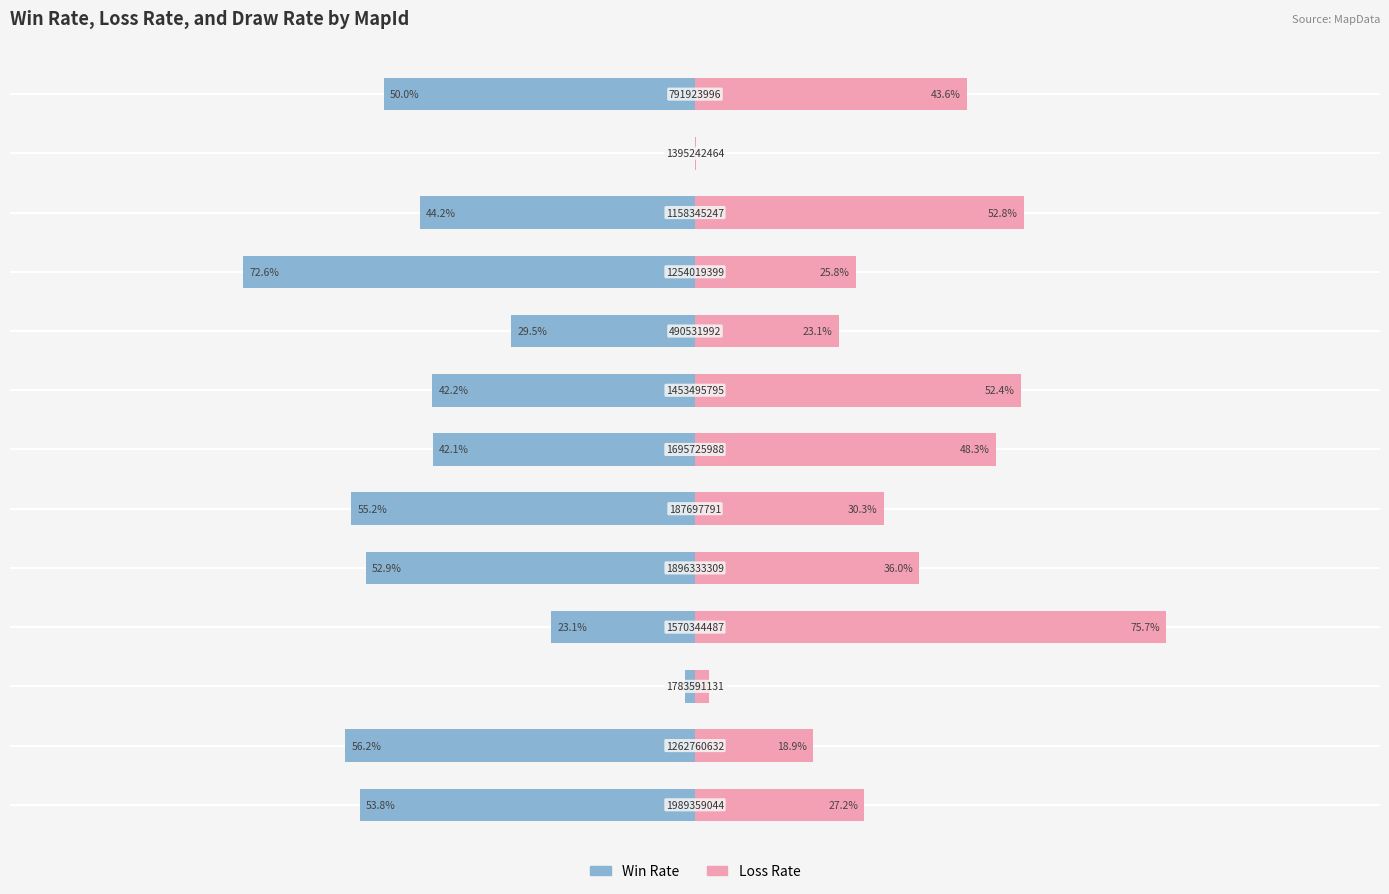

What is the greatest value displayed?

75.7